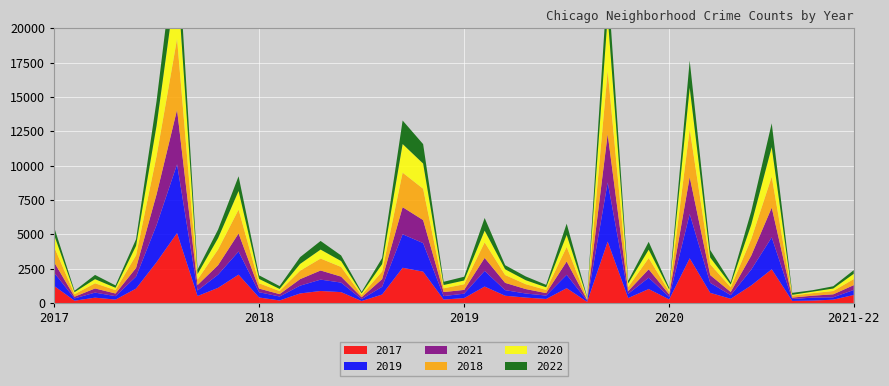

Reading right to left, list all the values displayed in this chart.

2017: 588	246	176	154	2456	1281	311	742	3257	265	1019	365	4472	87	1082	296	397	531	1200	360	253	2288	2566	620	145	795	878	697	188	404	2066	1107	509	5095	2973	1053	251	391	171	1251
2019: 365	171	220	138	2328	1153	261	728	3226	189	825	309	4310	76	972	248	297	407	1140	322	253	2076	2441	561	142	694	827	568	287	385	1687	957	405	5008	2701	872	249	368	166	968
2021: 350	217	140	104	2162	1014	233	565	2688	170	613	200	3520	62	969	180	325	530	944	274	293	1676	1973	559	130	435	664	474	173	265	1312	692	395	3971	2236	628	193	303	123	767
2018: 442	240	185	141	2250	1205	342	789	3484	201	816	289	4607	75	1064	230	354	571	1131	409	273	2281	2513	554	160	704	869	616	224	386	1736	1142	401	5162	2787	924	248	374	183	1117
2020: 382	181	107	60	2158	1052	198	494	3018	154	611	259	3952	75	873	191	291	418	857	276	239	1834	2084	538	126	431	654	493	154	315	1357	826	400	4578	2213	686	169	303	147	870
2022: 266	166	108	142	1734	964	164	540	1973	133	573	191	2691	62	817	178	275	298	919	273	235	1415	1712	441	106	407	628	492	207	261	1071	625	326	3081	1791	482	173	307	103	569